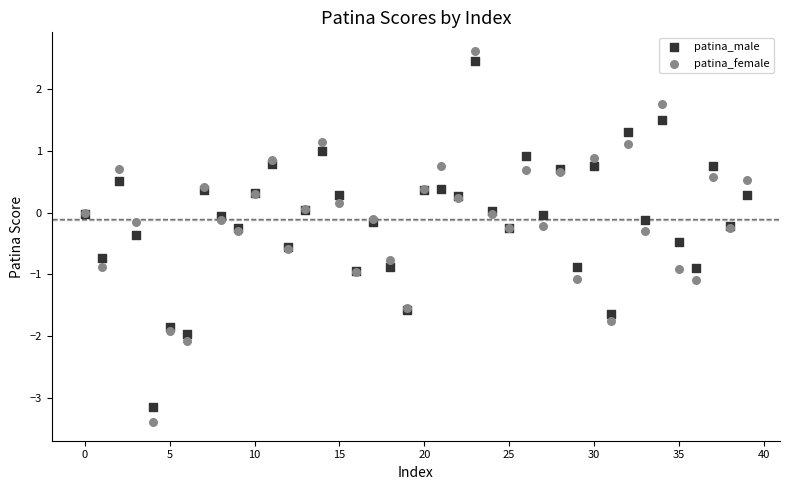

What are all the series names shown in the legend?

patina_male, patina_female